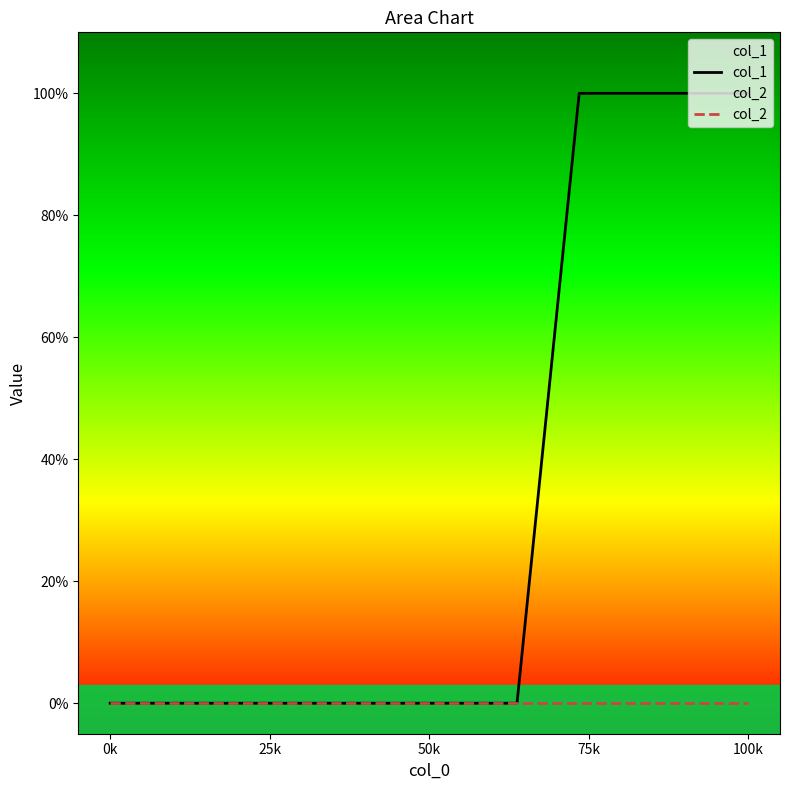

What is the label of the 3rd point from the left?

50k